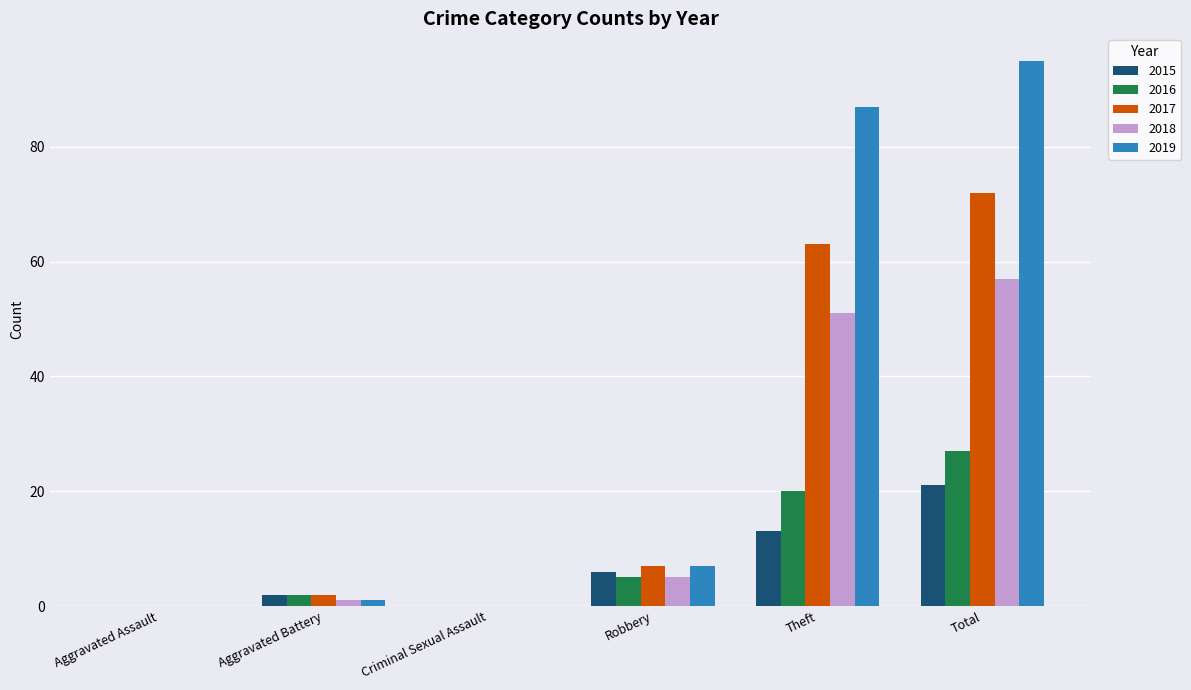

What is the sum of all 2015 values?

42